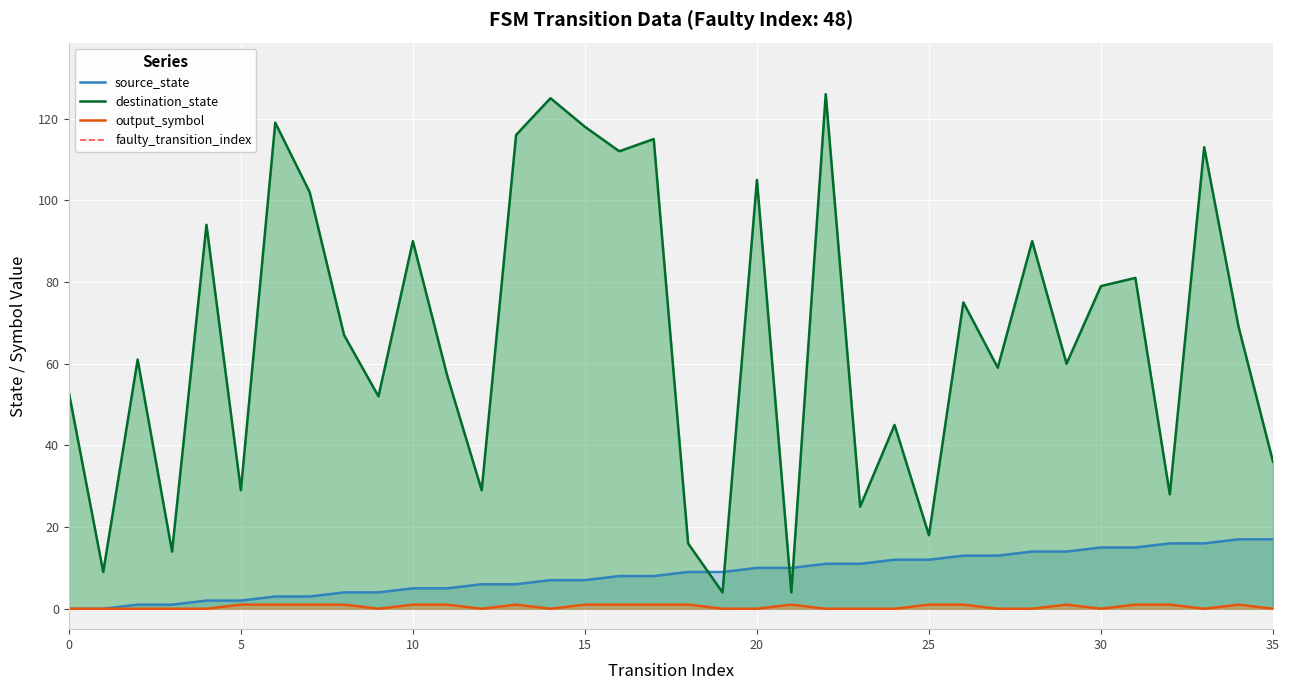

How many data points in output_symbol are less than 1?

18